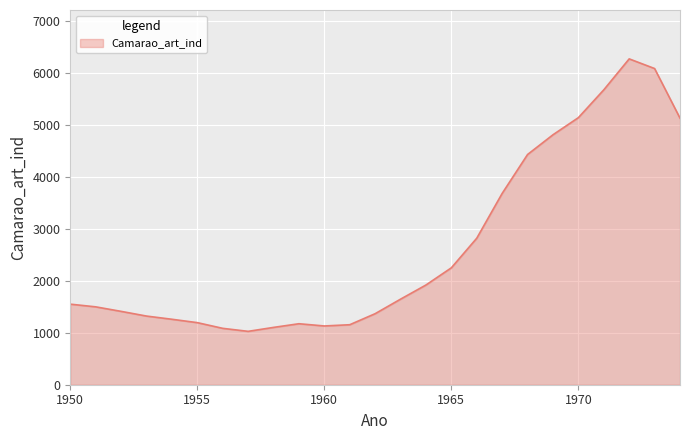

What is the maximum value shown in the chart?

6270.9